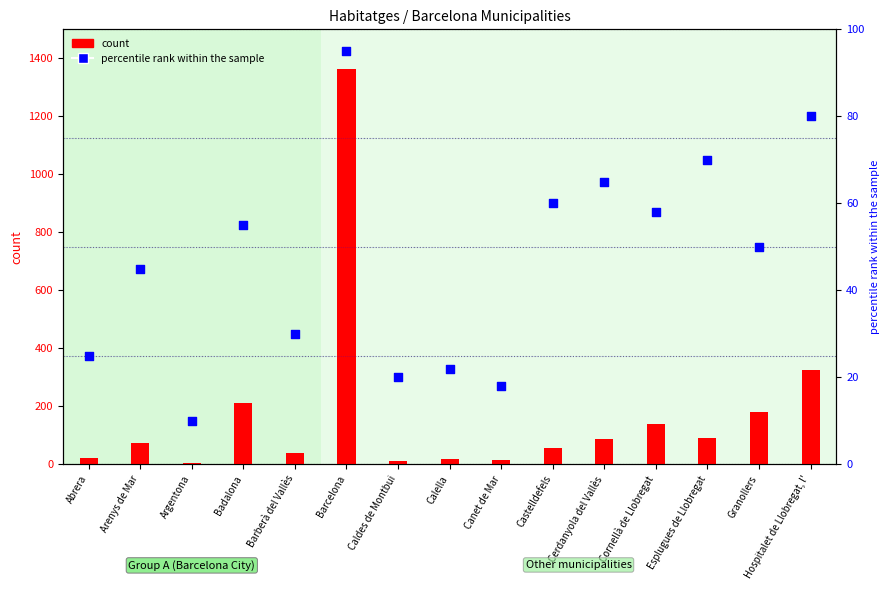

Is the value of count at Cornellà de Llobregat greater than the value of percentile rank within the sample at Badalona?

Yes